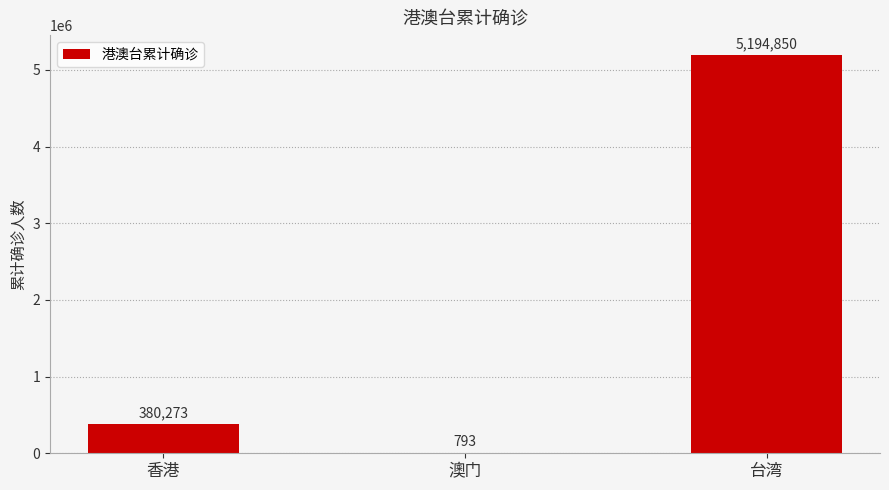

What is the greatest value displayed?

5194850